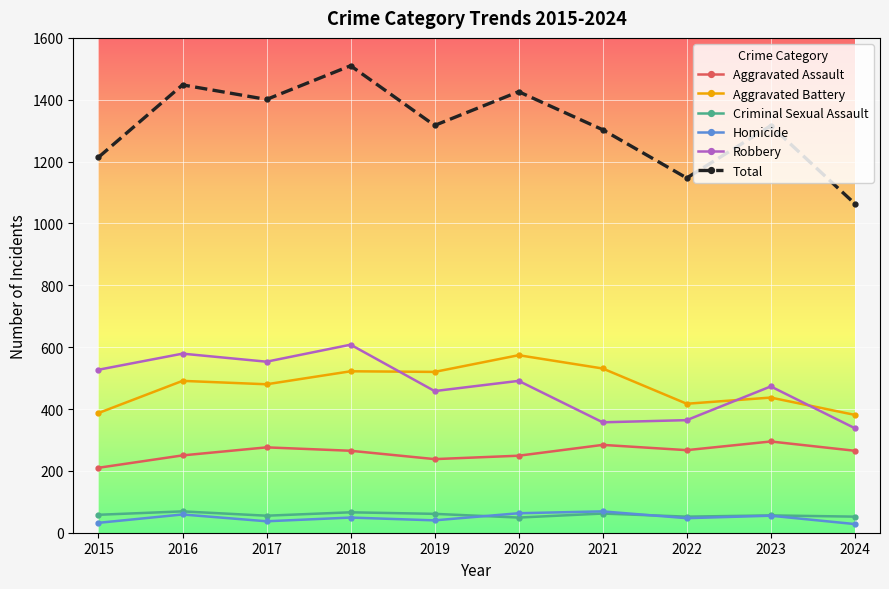

Is the value of Total at 2020 greater than the value of Robbery at 2018?

Yes